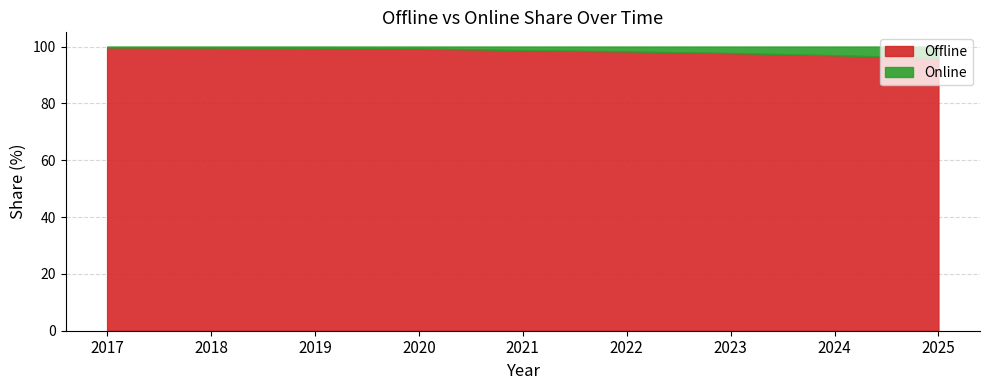

Rank the series by their maximum value, from lowest to highest.

Online, Offline